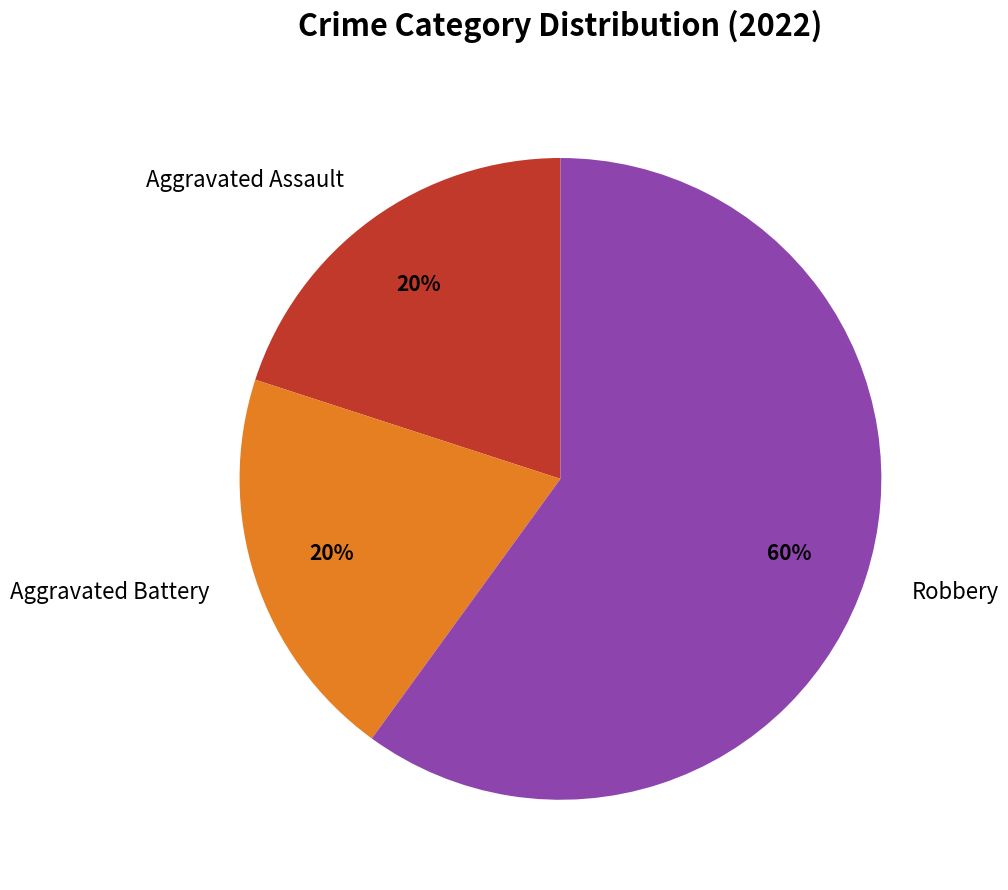

To the nearest percent, what is the difference between the Robbery and Aggravated Battery slice percentages?

40%